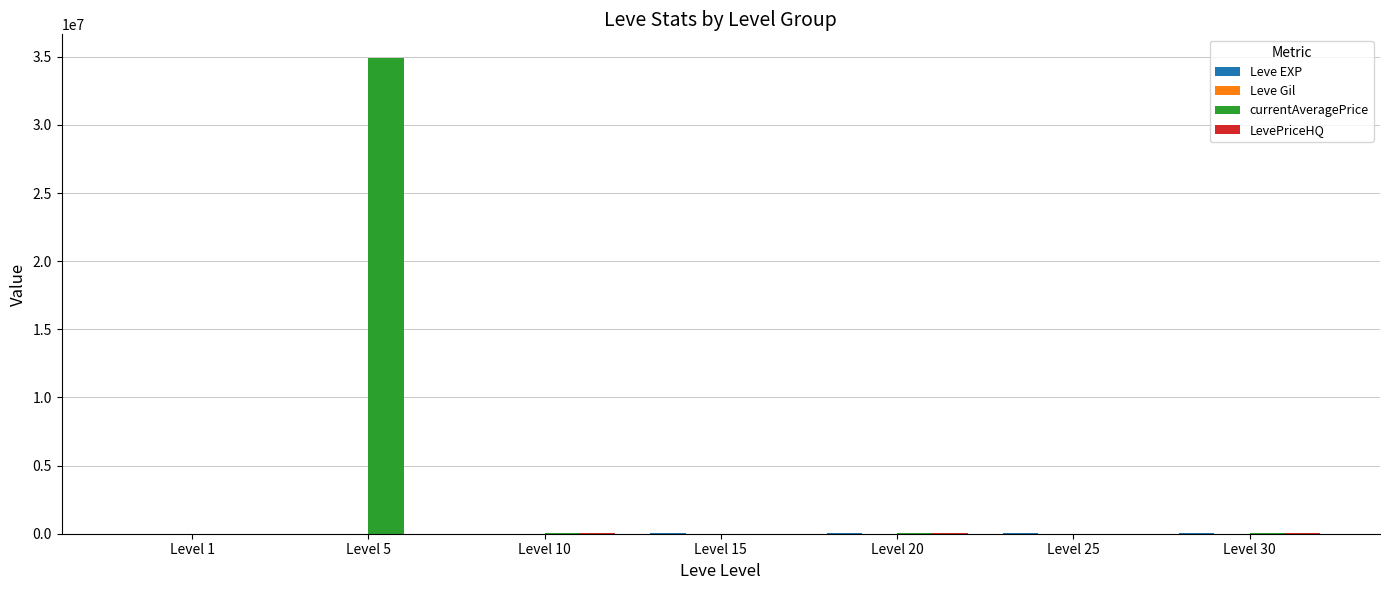

Which category has the highest value across all series?

Level 5